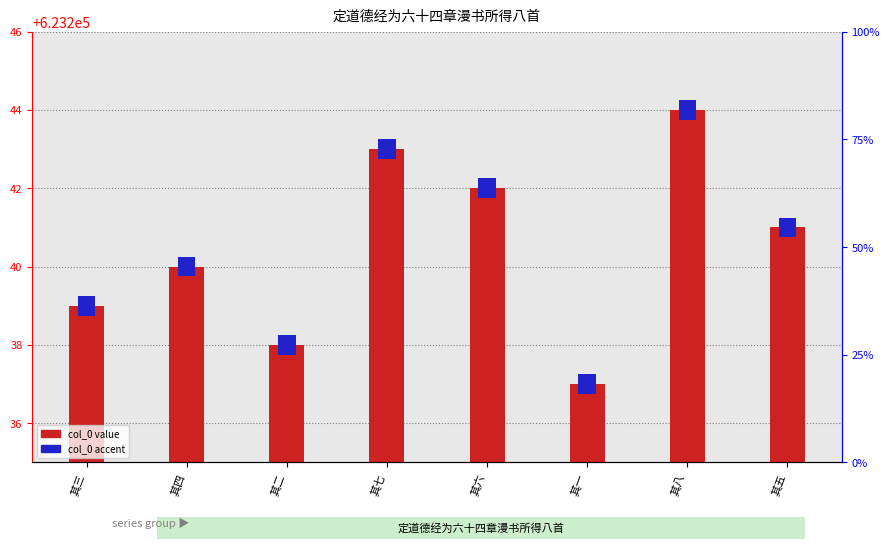

What is the highest value of the col_0 value series?

623244.0